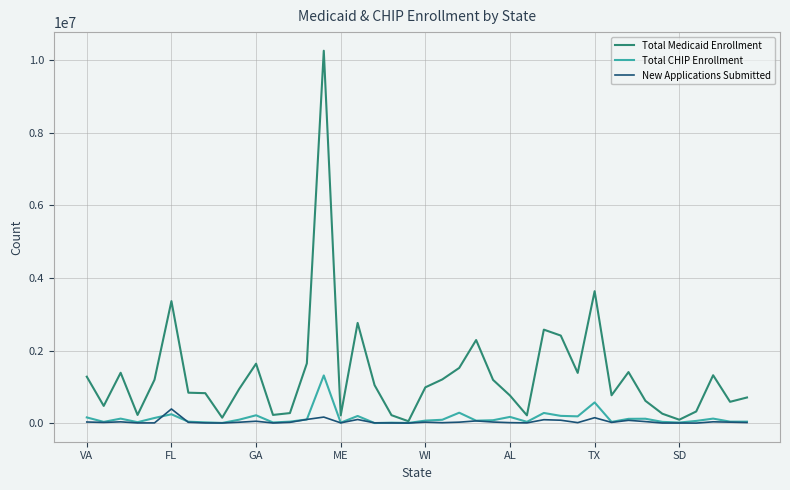

List the series in order of their peak value, lowest first.

New Applications Submitted, Total CHIP Enrollment, Total Medicaid Enrollment